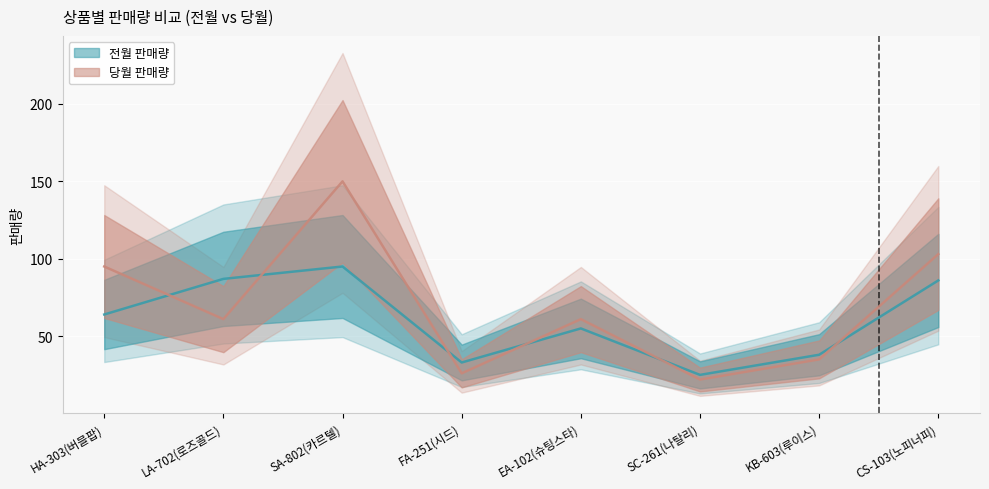

What position from the left is CS-103(노피너피)?

8